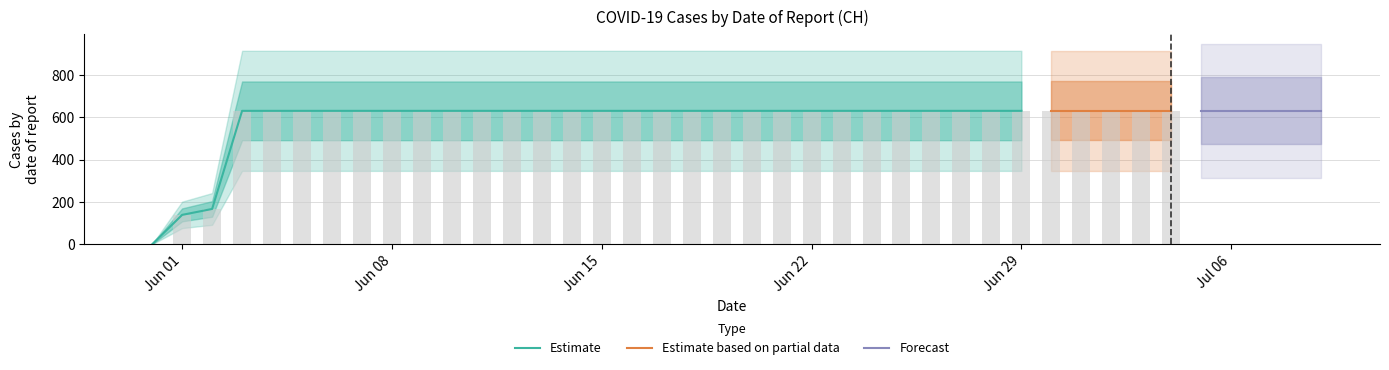

Reading right to left, transcribe all the data shown in this chart.

631	631	631	631	631	631	631	631	631	631	631	631	631	631	631	631	631	631	631	631	631	631	631	631	631	631	631	631	631	631	631	631	631	631	631	631	631	167	139	0